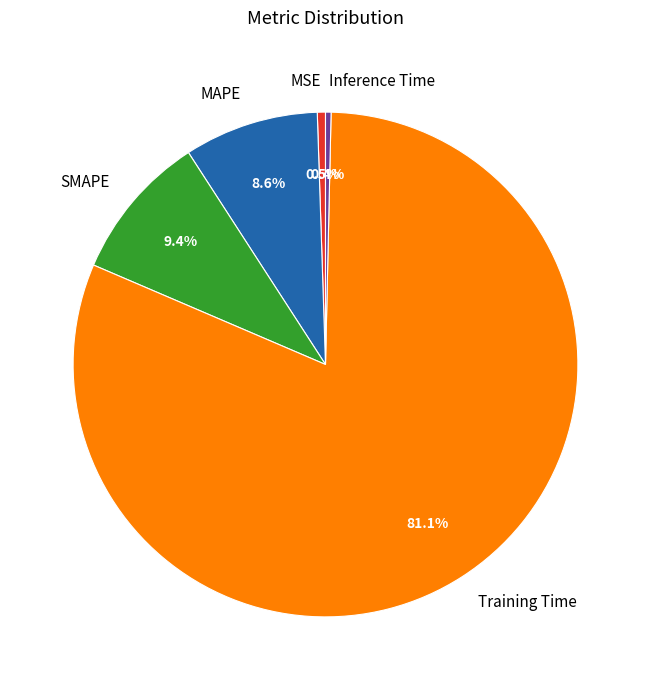

To the nearest percent, what is the difference between the Inference Time and MAPE slice percentages?

8%